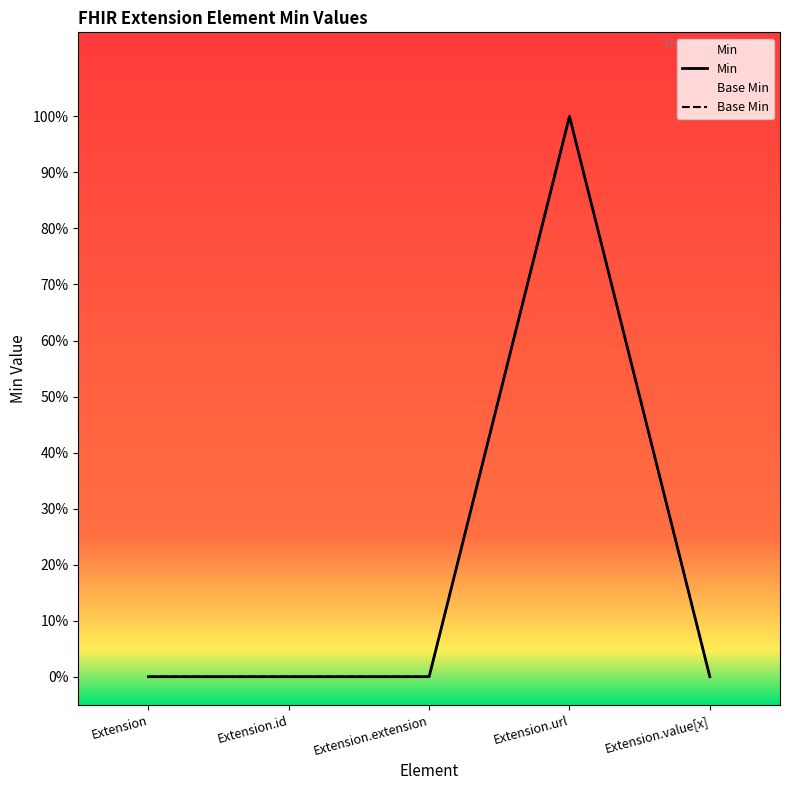

At how many categories does at least one series exceed 0?

1